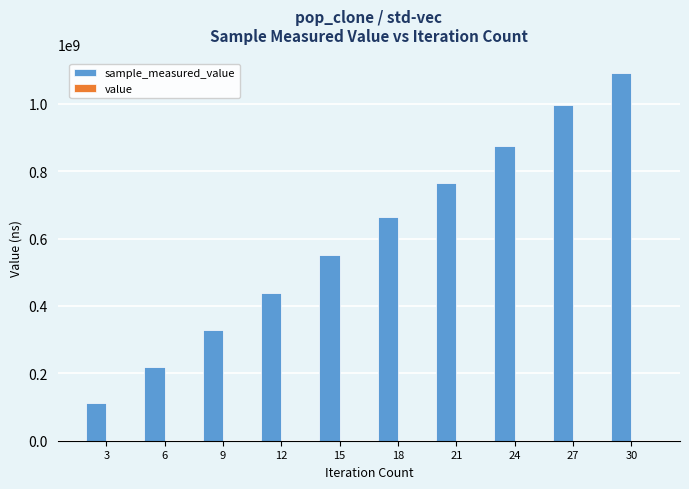

At which category is the sum across all series the highest?

30